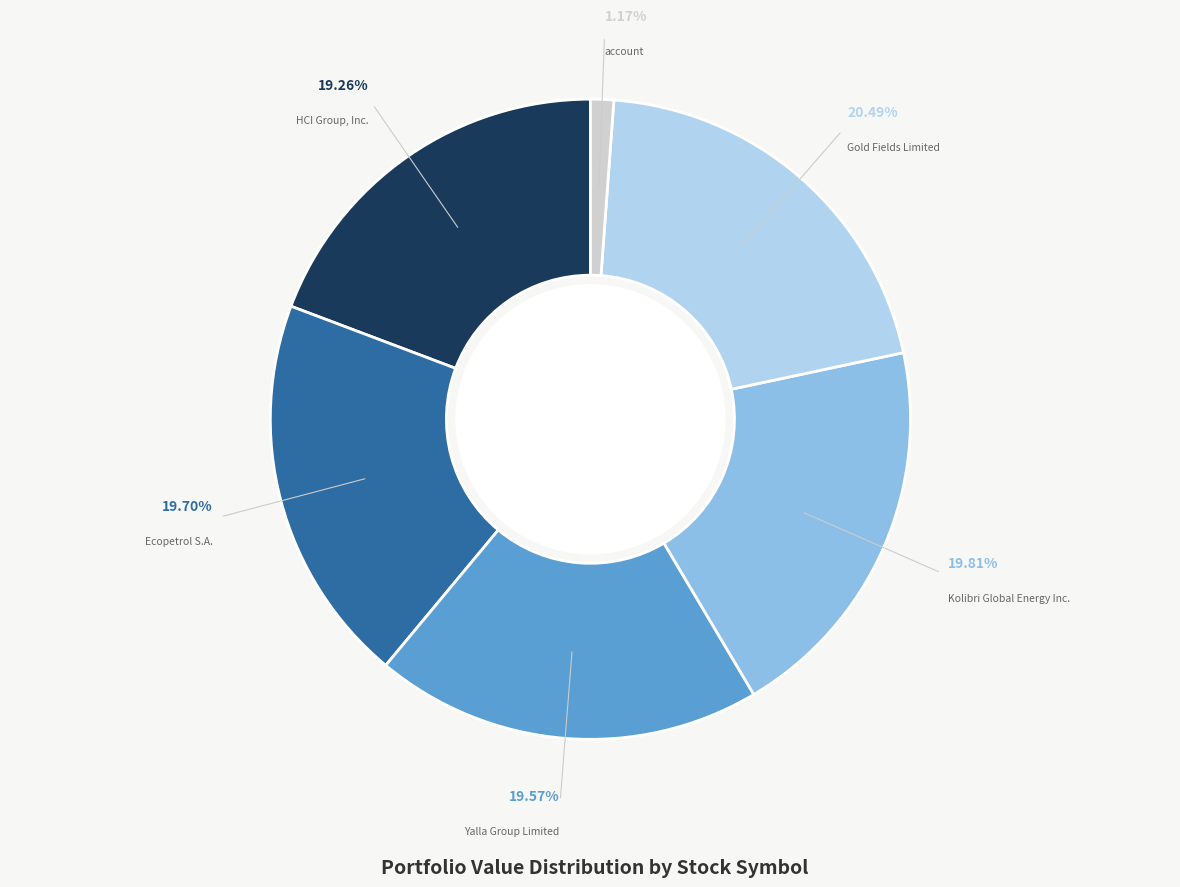

Is there a majority slice in this chart?

No